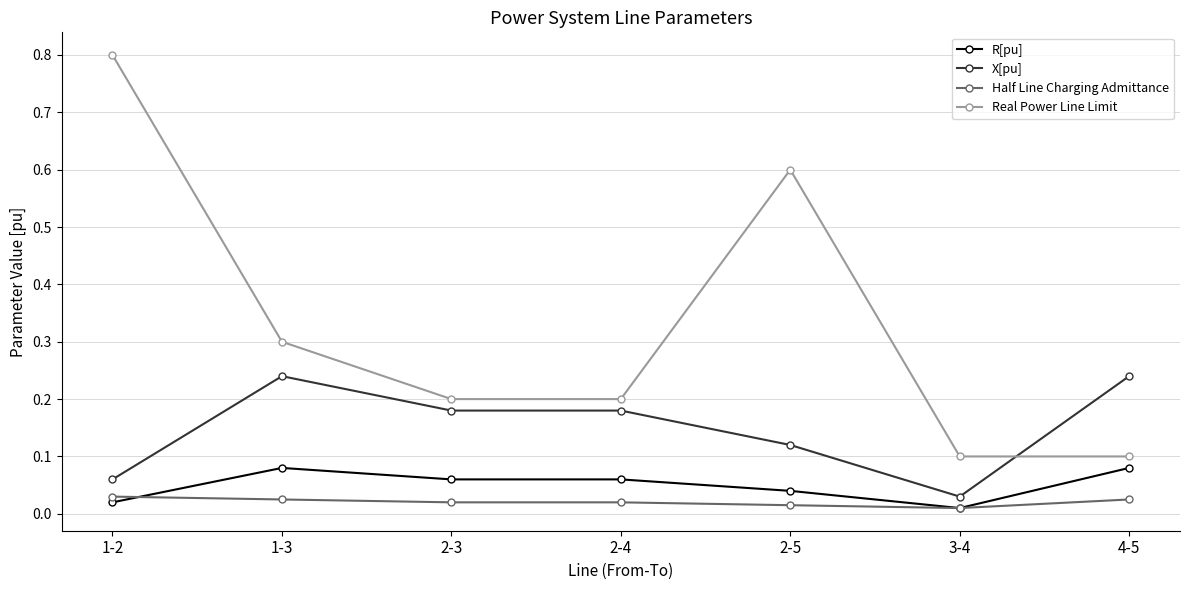

What is the label of the 3rd point from the right?

2-5